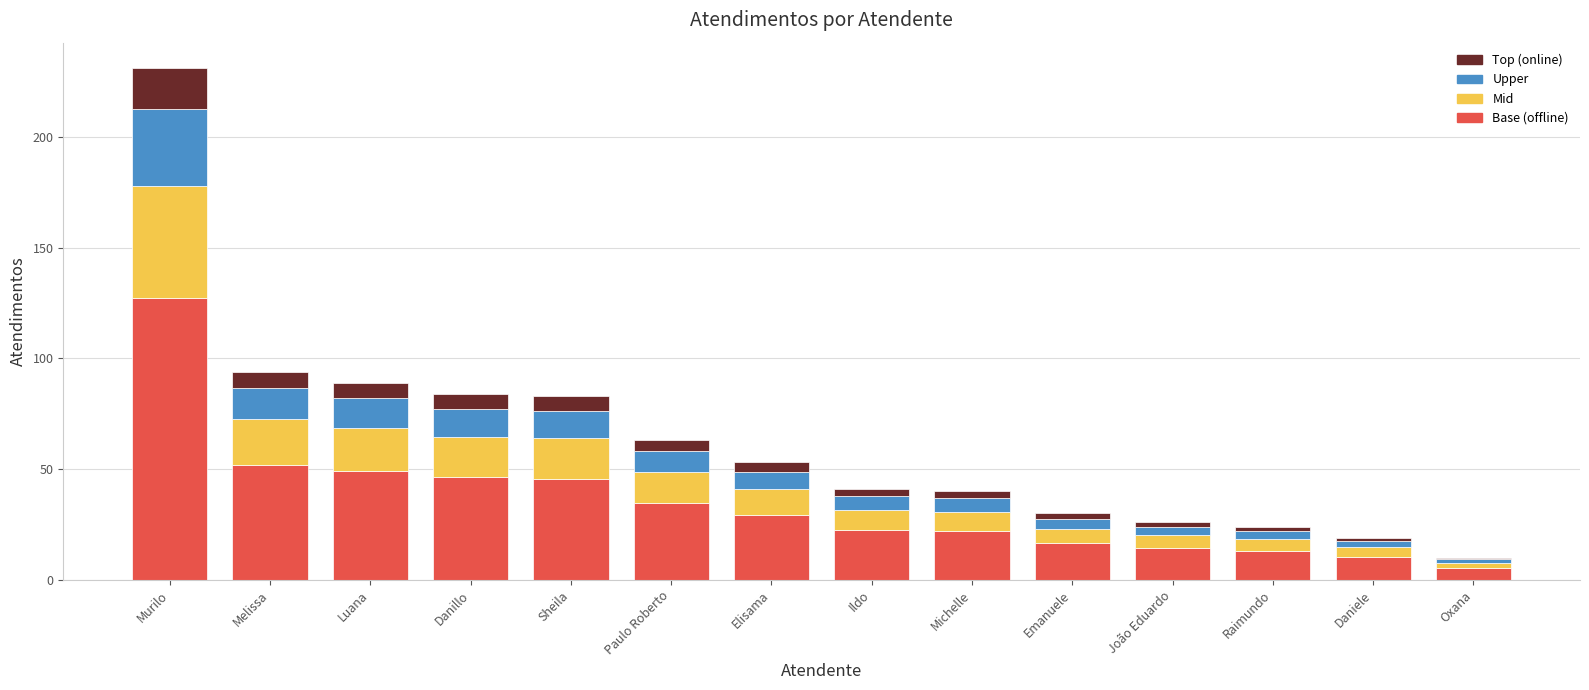

At which category is the sum across all series the highest?

Murilo